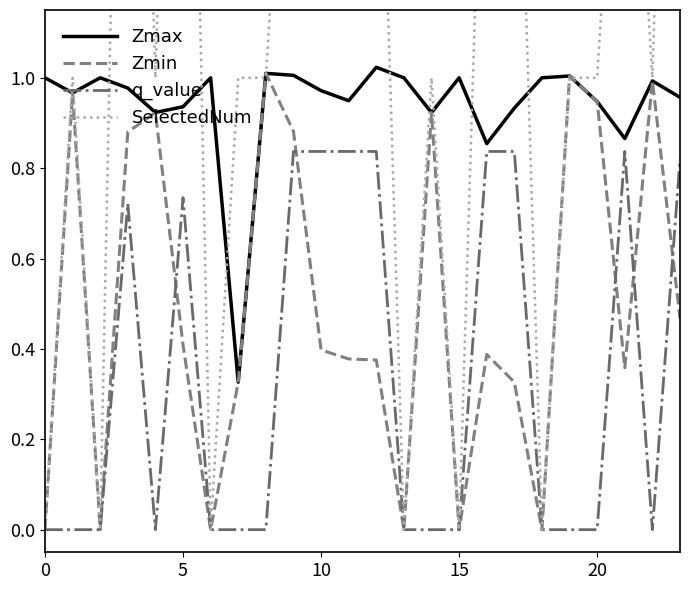

Which series has the largest range (max minus min)?

SelectedNum